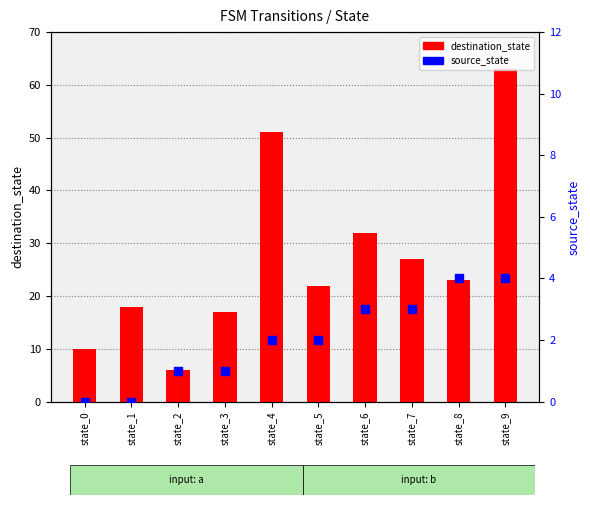

What is the total value across all series at state_8?

27